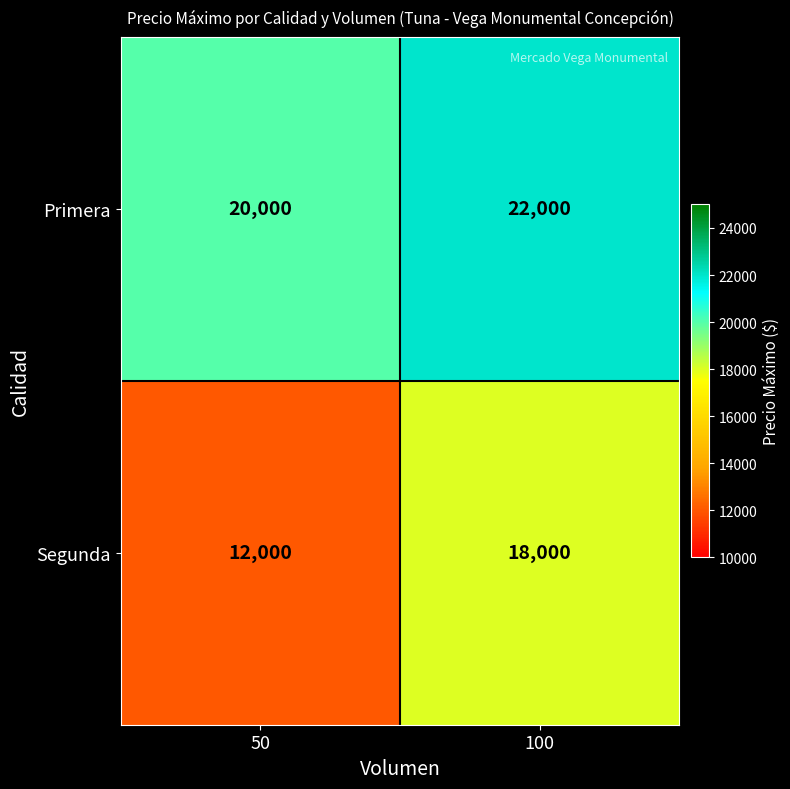

How many values in the Segunda series are below 18000?

1